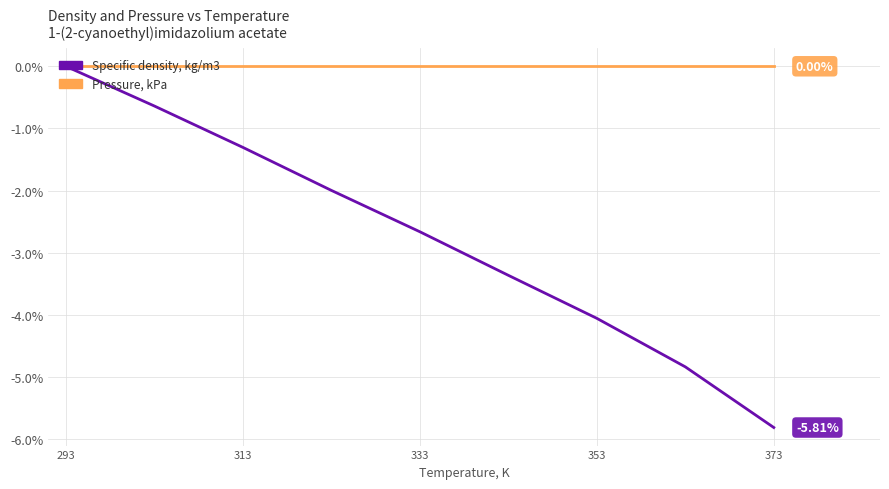

Does the chart have visible grid lines?

Yes